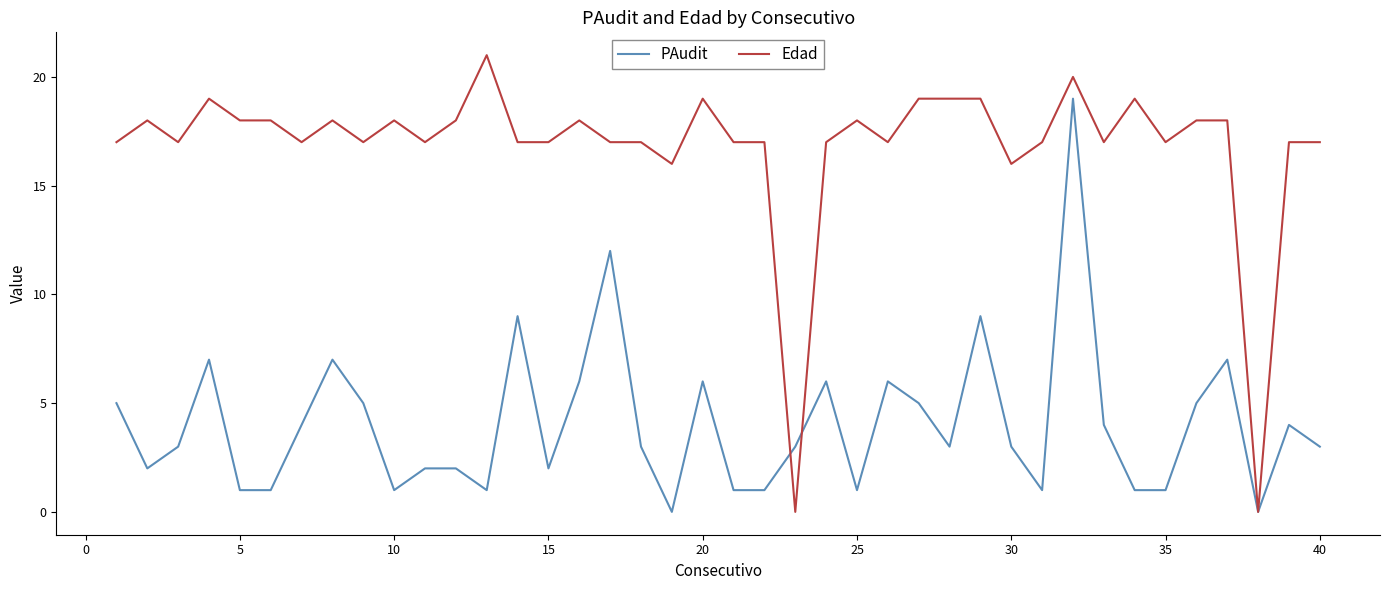

What is the average value of the Edad series?

17